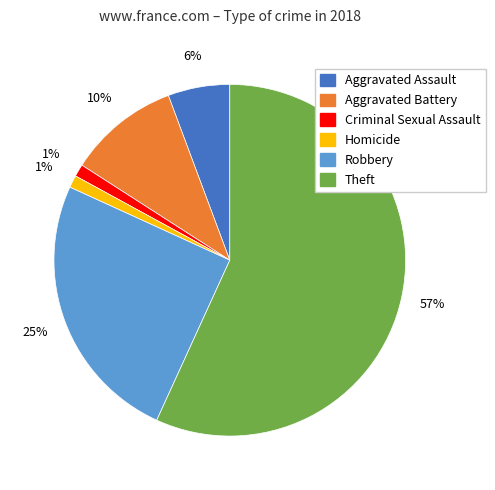

Which slice is the largest?

Theft